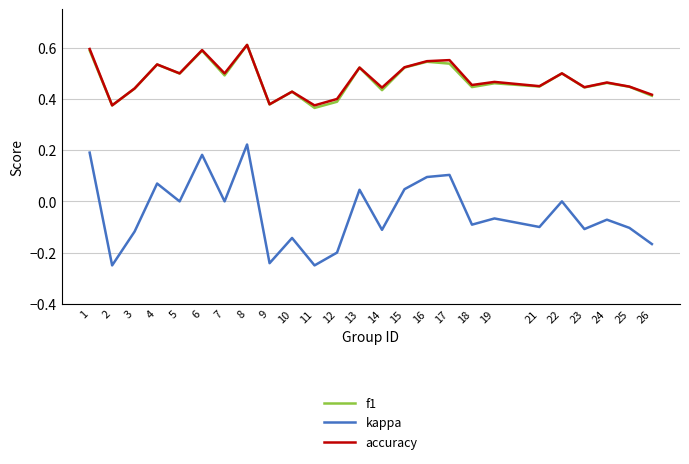

True or false: accuracy and kappa intersect in this chart.

False